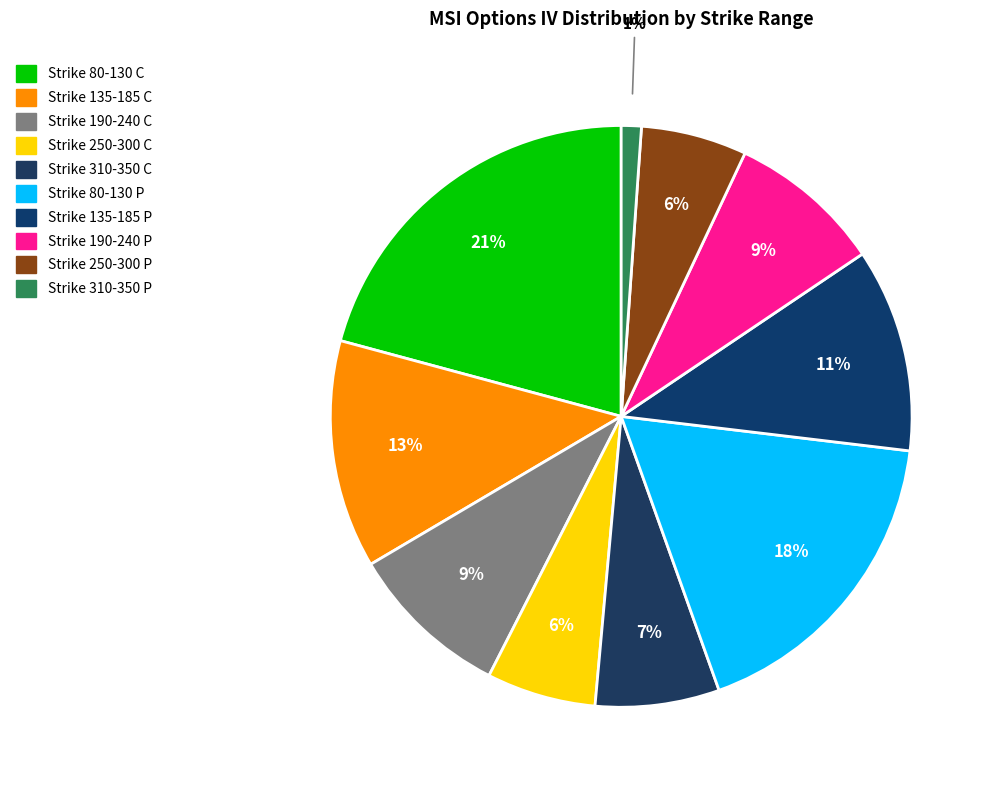

To the nearest percent, what is the difference between the Strike 135-185 P and Strike 250-300 C slice percentages?

5%